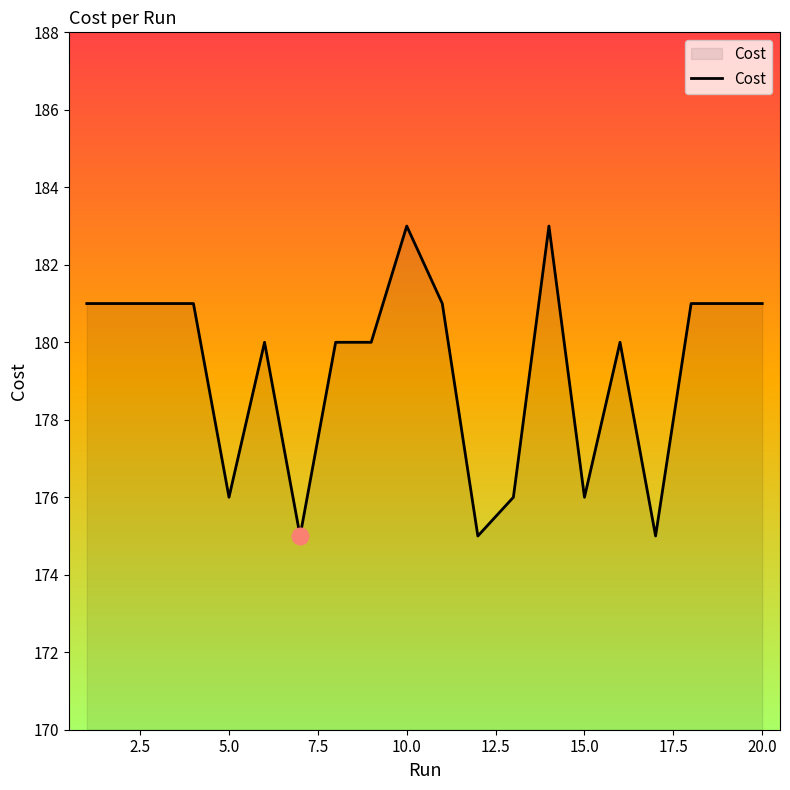

How many distinct data groups are displayed?

1